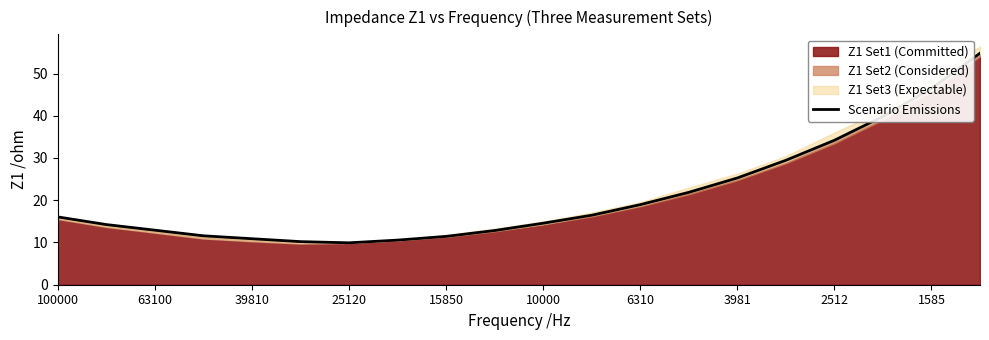

Count the number of values greater than 16.

10